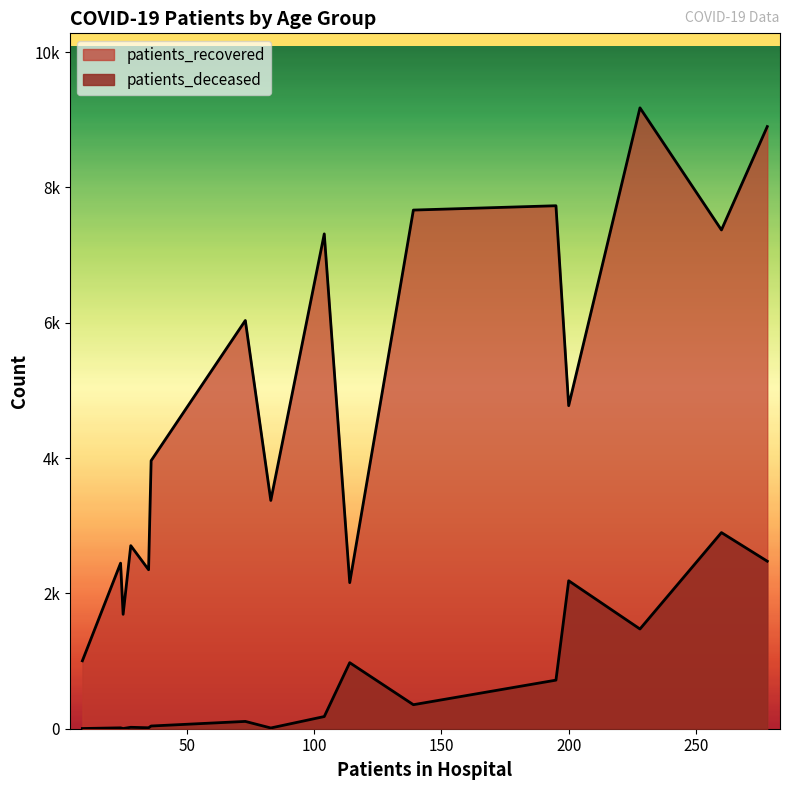

Does the chart display data point markers on the line(s)?

No